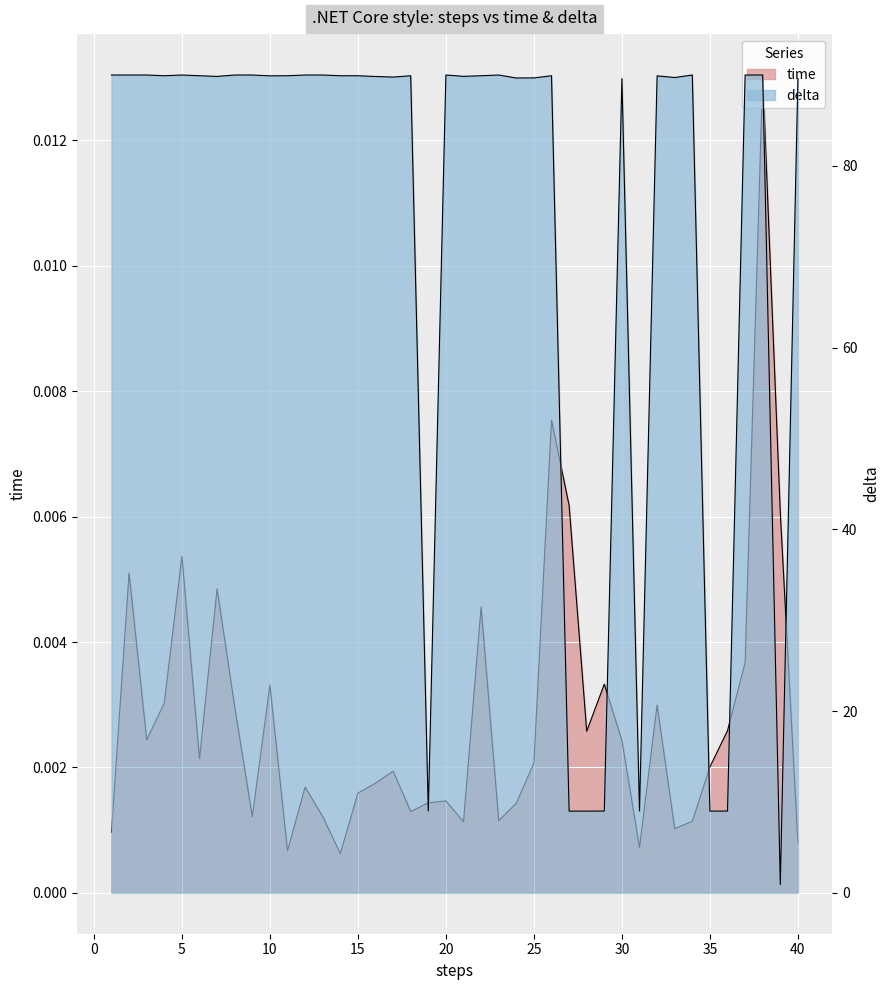

True or false: delta has a value of 135.1 at 37.

False